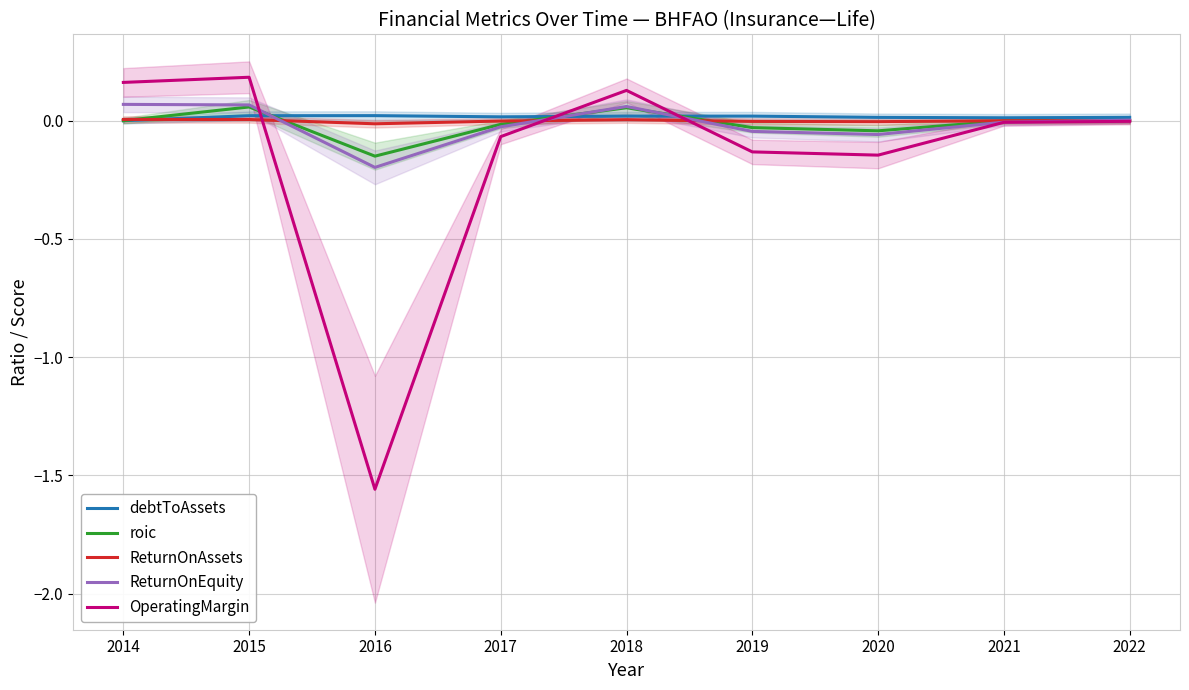

Is it true that debtToAssets equals -0.0 at 2014?

False